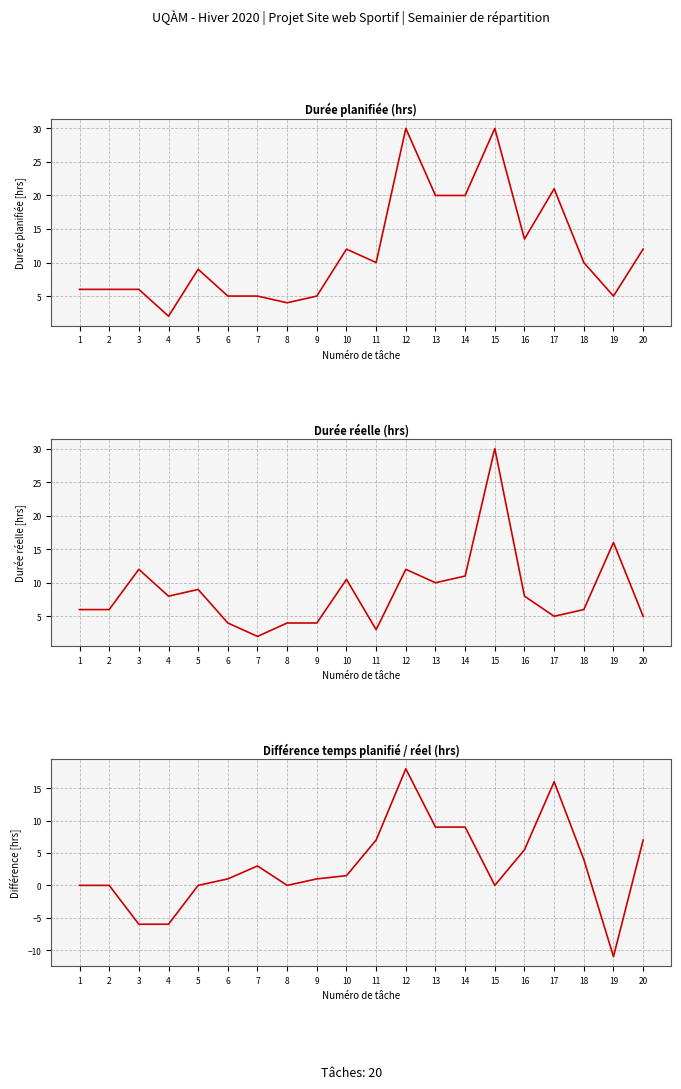

Rank the series by their average value, from highest to lowest.

Durée planifiée, Durée réelle, Différence temps planifié / réel